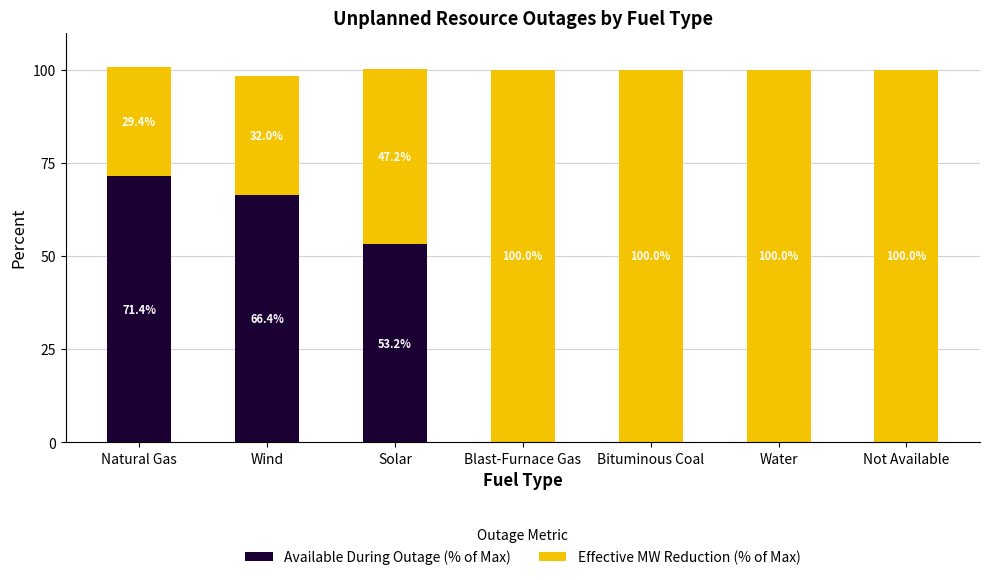

Are the bars horizontal?

No